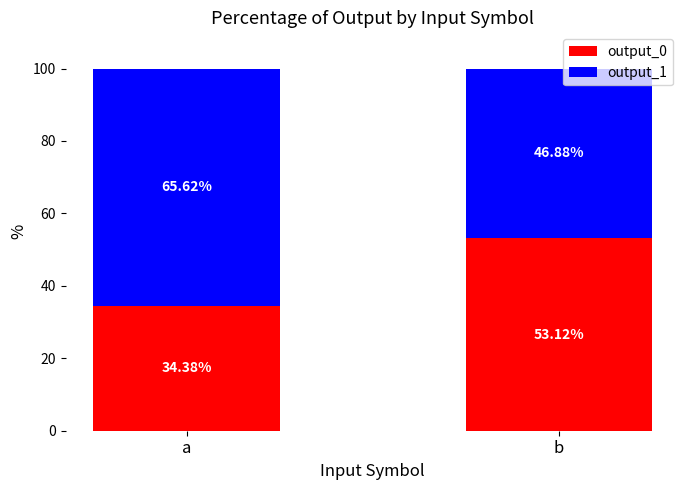

What is the value of the output_0 bar at the 2nd from the left?

53.1